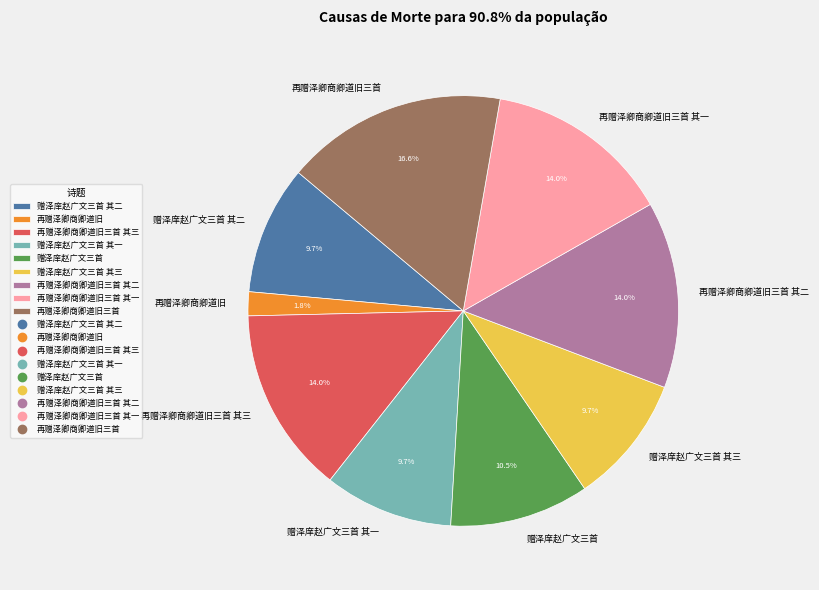

Does any single category account for the majority?

No